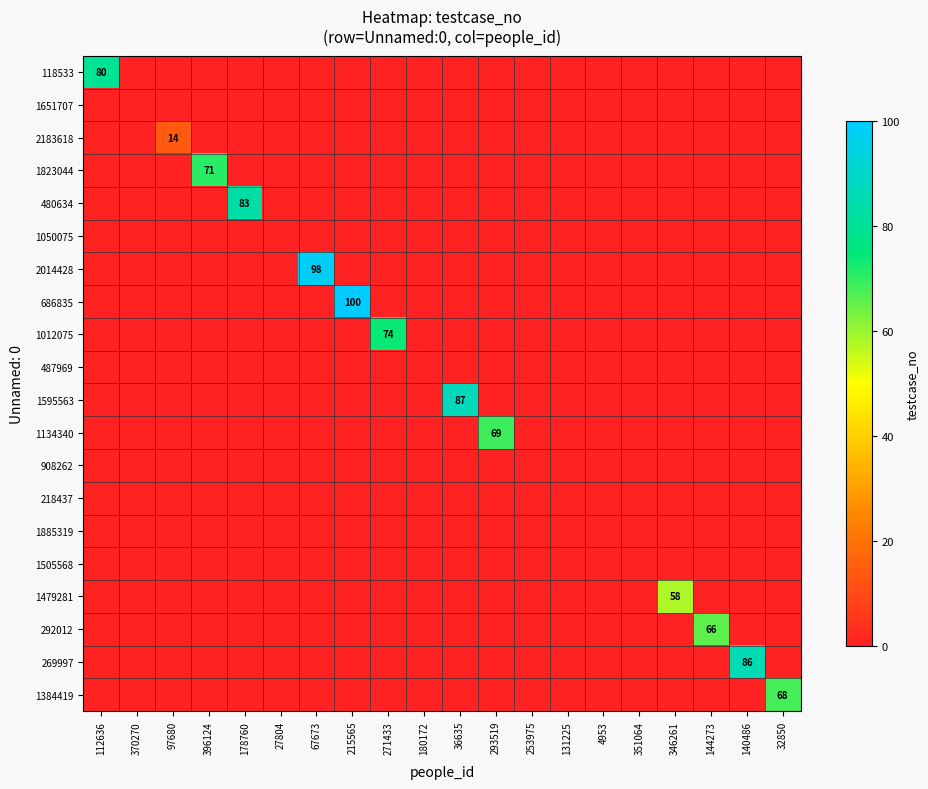

What is the average value of the 1012075 series?

4